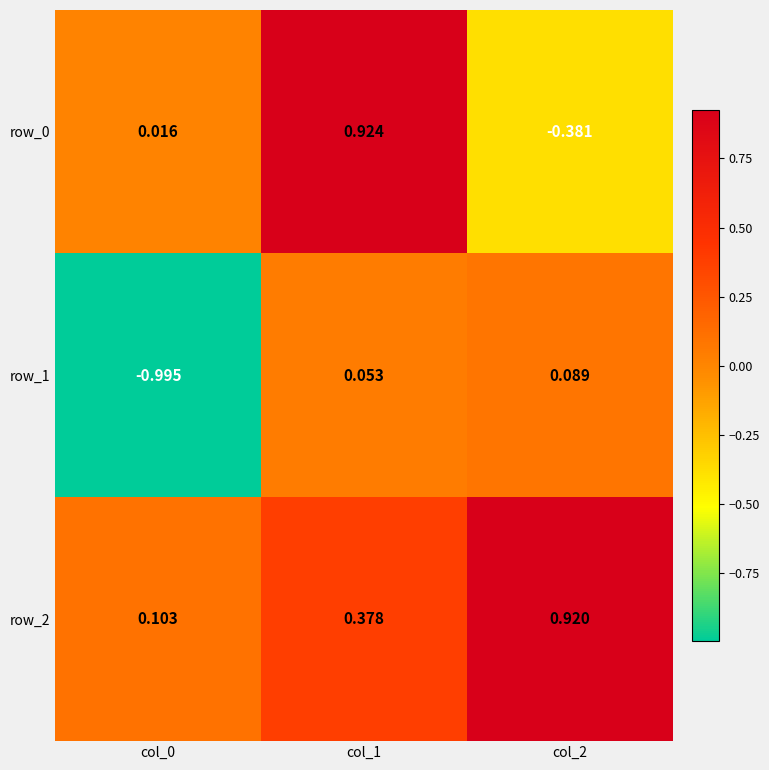

At which category does the chart reach its peak across all series?

col_1